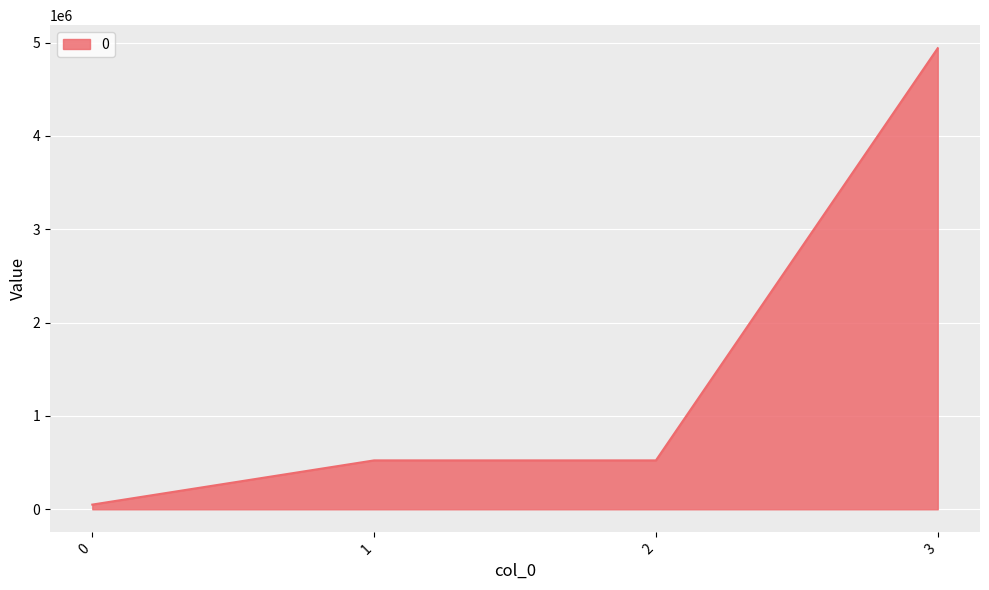

What is the sum of the values at 1 and 3?

5464506.3